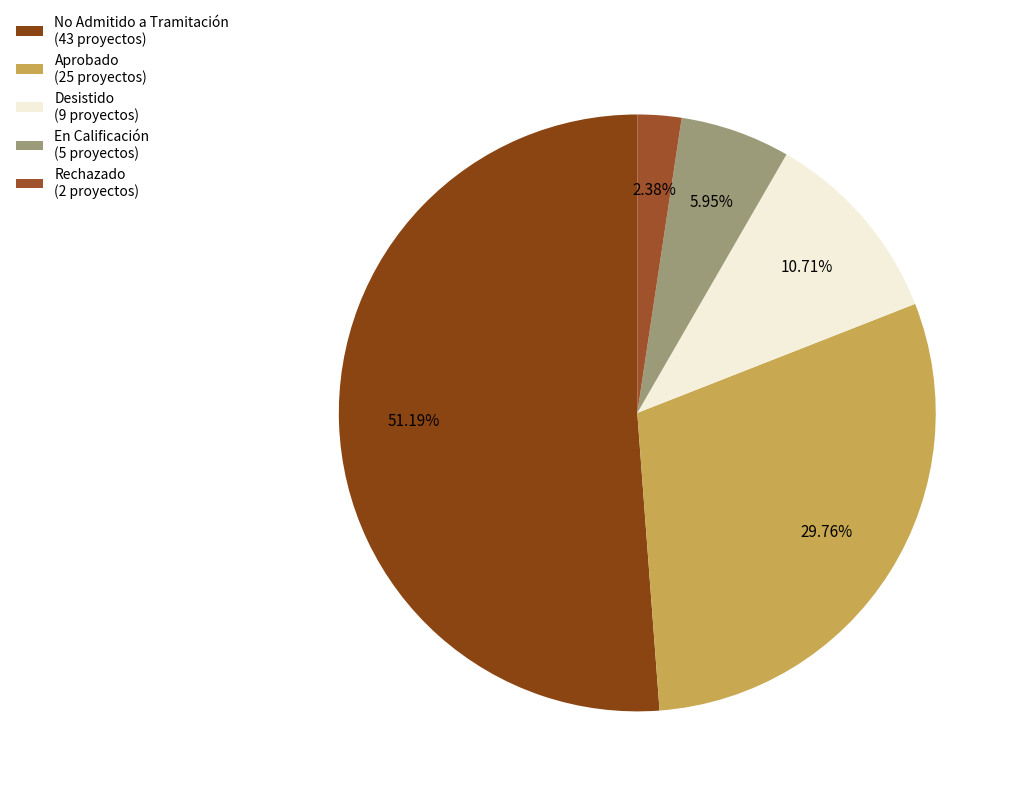

Which slice is the largest?

No Admitido a Tramitación (43 proyectos)